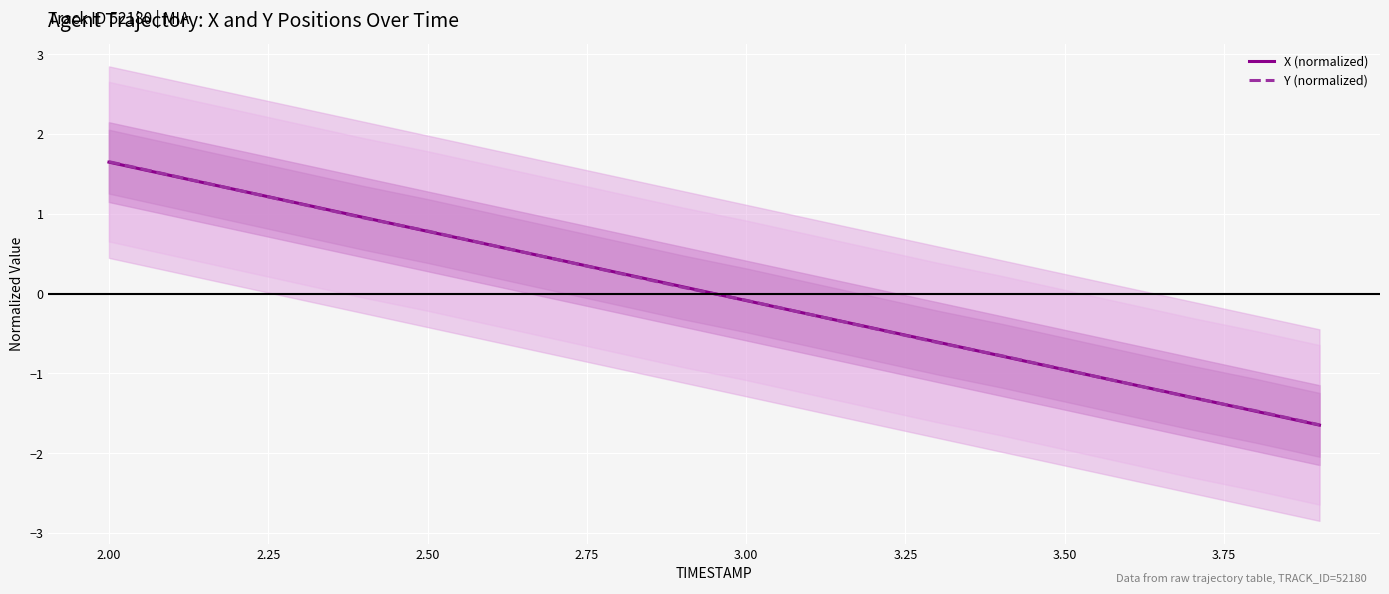

How many negative values does the X (normalized) series have?

10